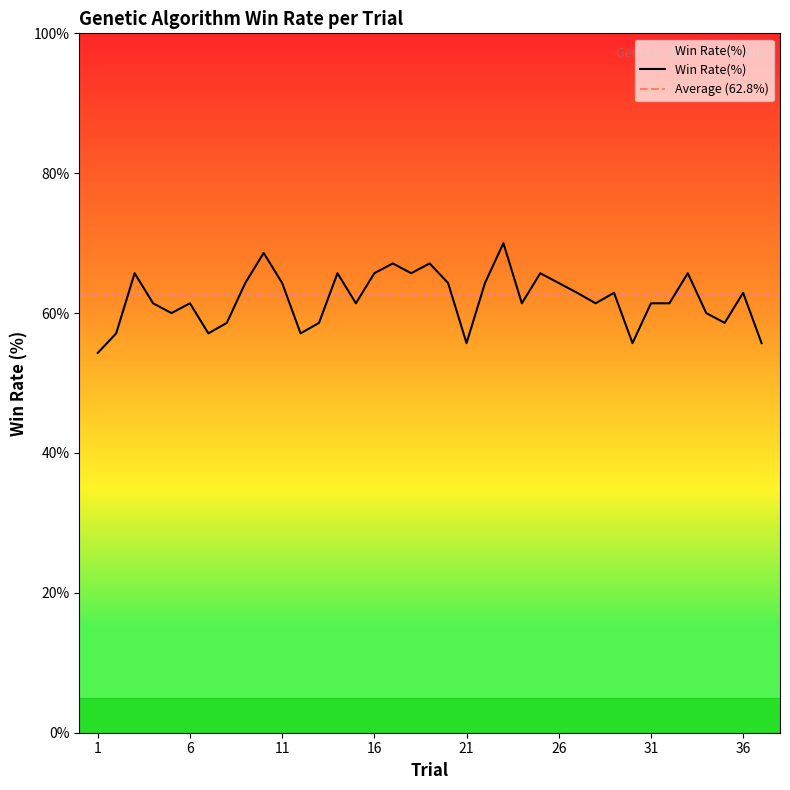

Rank the categories by value from highest to lowest.

23, 10, 17, 19, 3, 14, 16, 18, 25, 33, 9, 11, 20, 22, 26, 27, 29, 36, 4, 6, 15, 24, 28, 31, 32, 5, 34, 8, 13, 35, 2, 7, 12, 21, 30, 37, 1